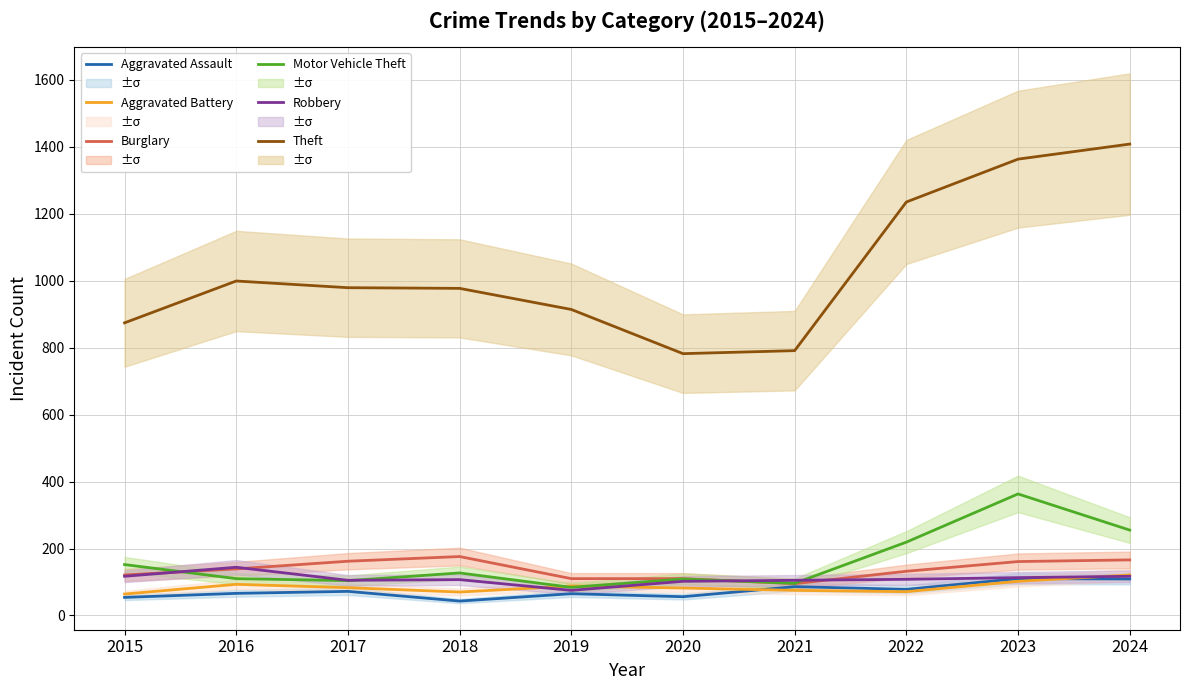

Rank the series at 2015 from lowest to highest value.

Aggravated Assault, Aggravated Battery, Robbery, Burglary, Motor Vehicle Theft, Theft